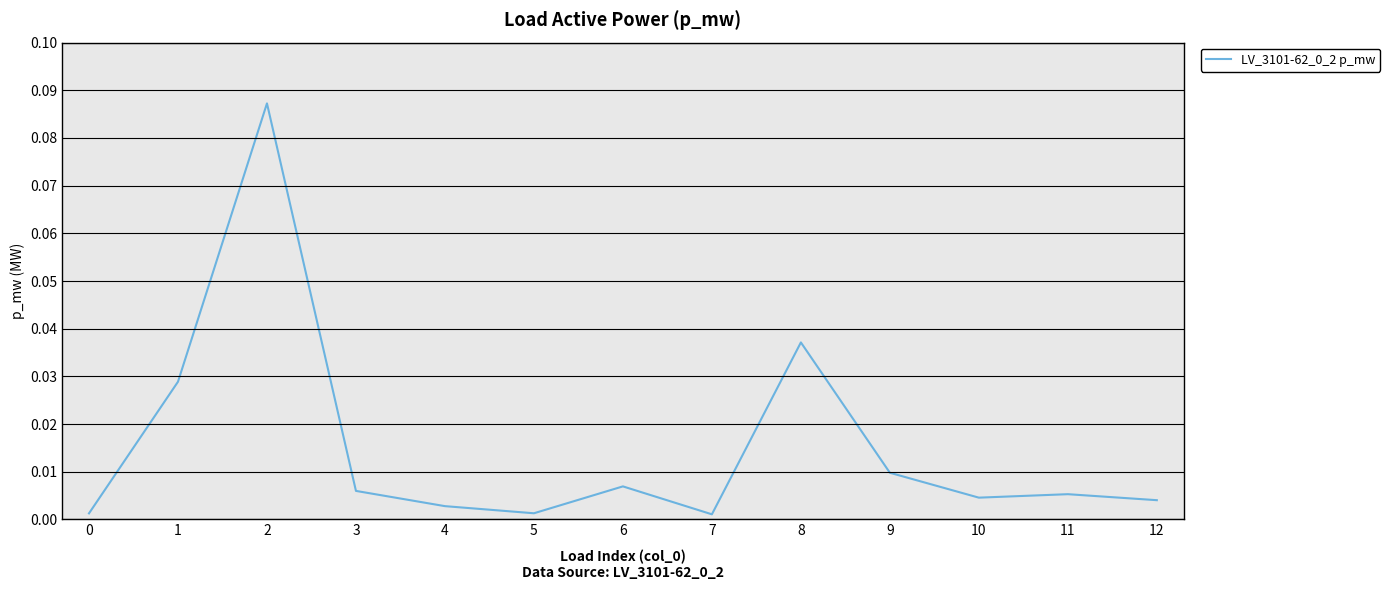

Which label corresponds to the smallest value in the chart?

7